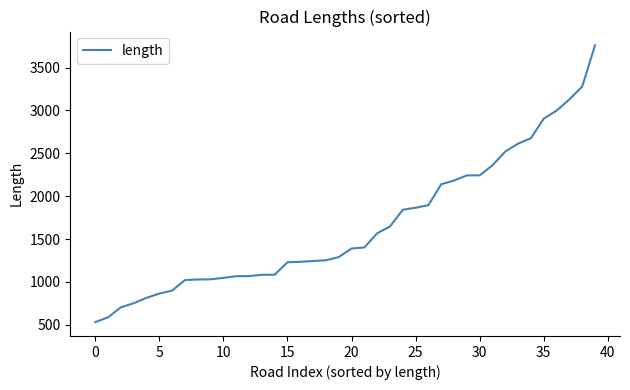

What is the difference between the maximum and minimum values?

3225.8